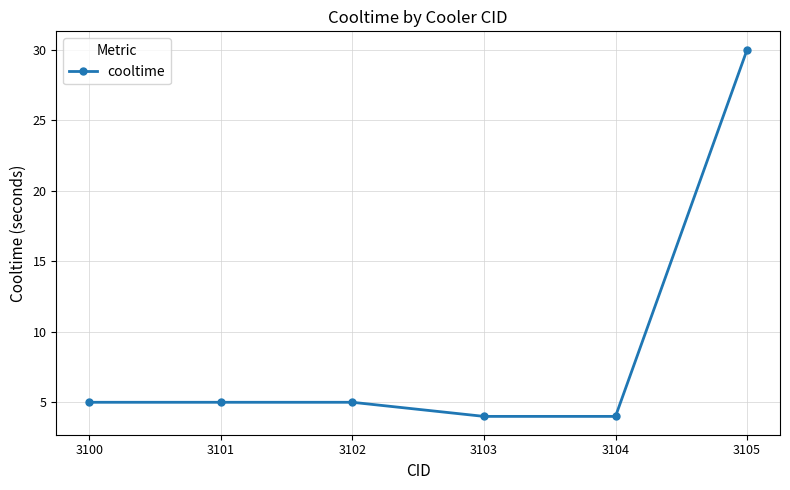

What is the sum of the values at 3102 and 3105?

35